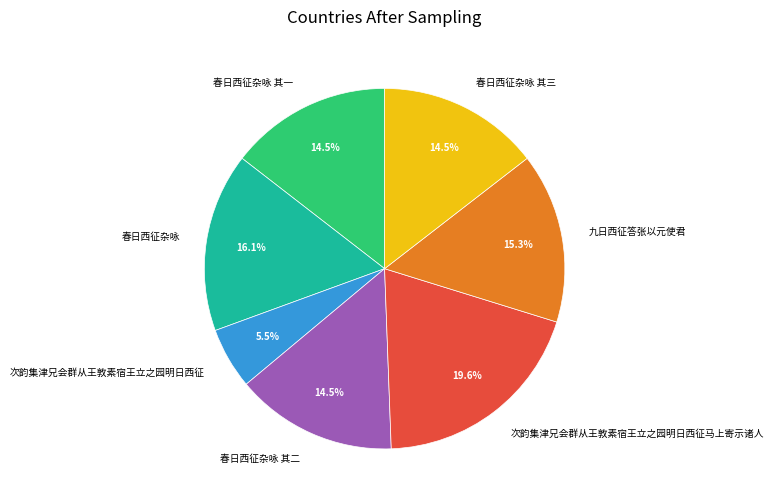

Count the number of slices in the pie.

7